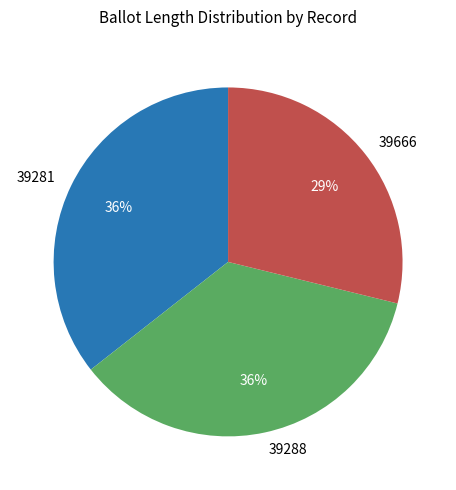

What is the ratio of the value at 39288 to the value at 39666?

1.2